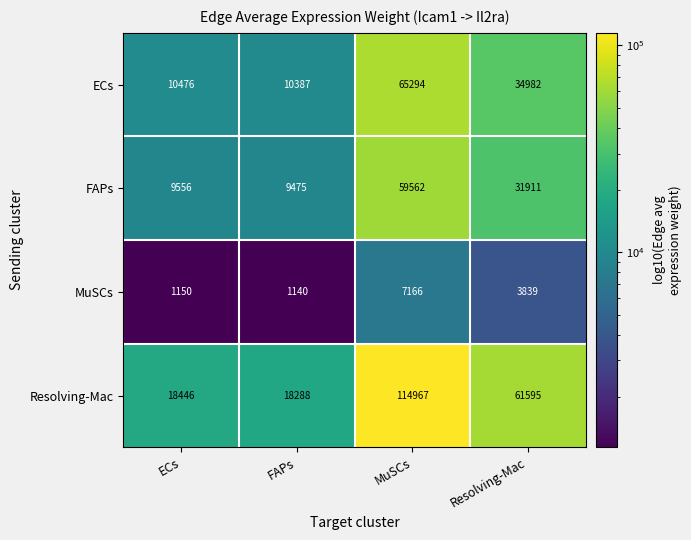

True or false: MuSCs has a value of 1150 at ECs.

True